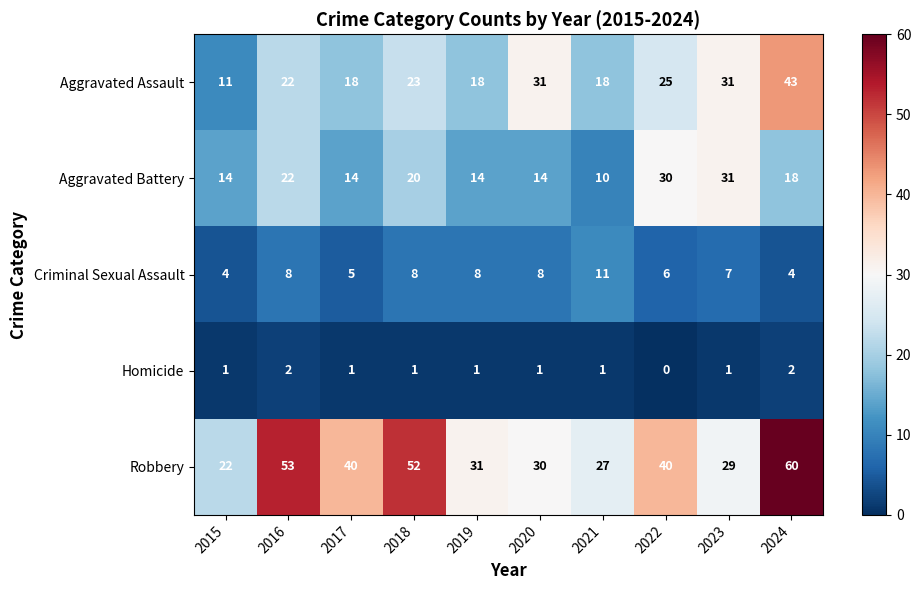

Count the number of data series in this chart.

5